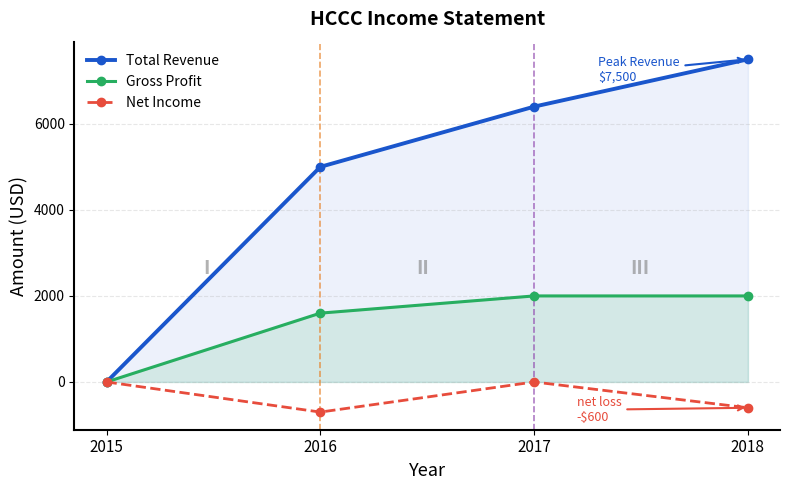

Which category has the lowest value across all series?

2016